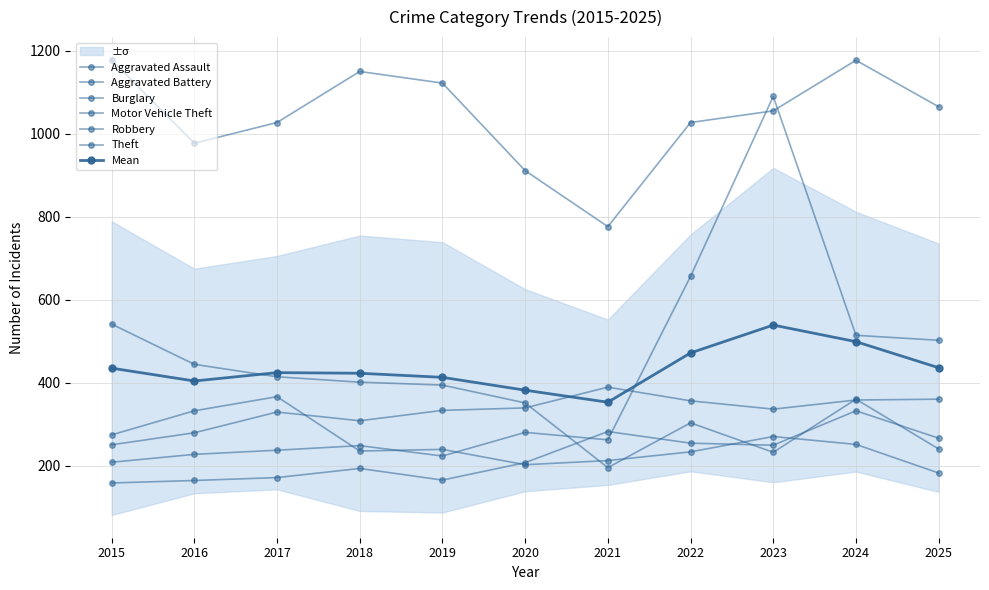

List the series in order of their peak value, lowest first.

Aggravated Assault, Robbery, Aggravated Battery, Burglary, Motor Vehicle Theft, Theft